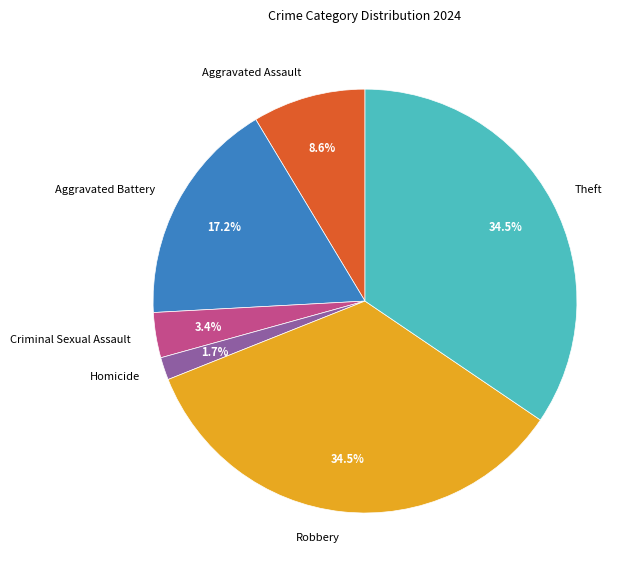

Between Aggravated Battery and Criminal Sexual Assault, which is larger?

Aggravated Battery